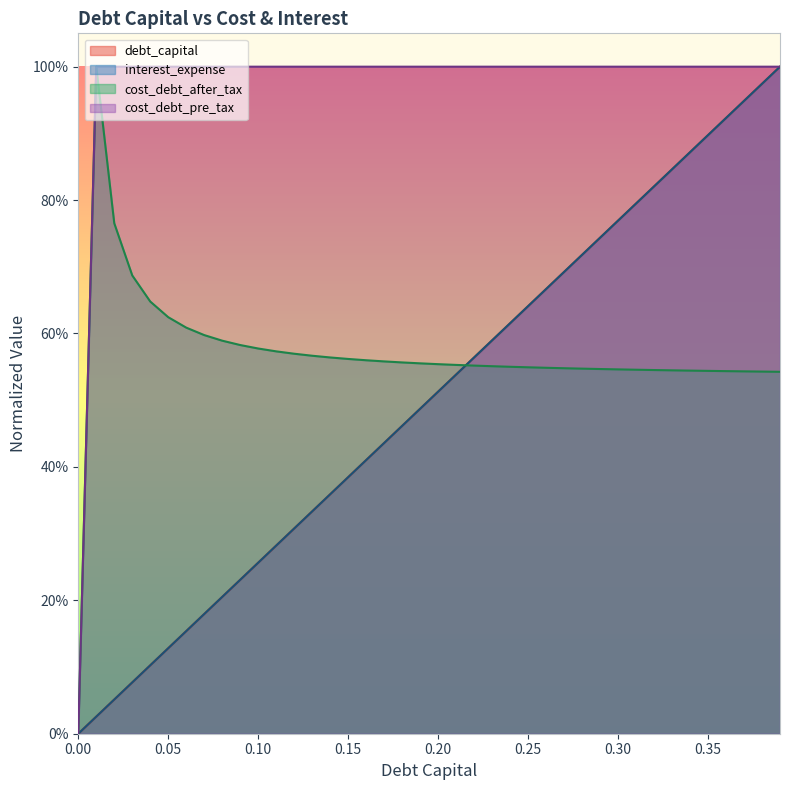

Reading left to right, list all the values displayed in this chart.

debt_capital: 0.0=0.0	0.01=0.0	0.02=0.1	0.03=0.1	0.04=0.1	0.05=0.1	0.06=0.2	0.07=0.2	0.08=0.2	0.09=0.2	0.1=0.3	0.11=0.3	0.12=0.3	0.13=0.3	0.14=0.4	0.15=0.4	0.16=0.4	0.17=0.4	0.18=0.5	0.19=0.5	0.2=0.5	0.21=0.5	0.22=0.6	0.23=0.6	0.24=0.6	0.25=0.6	0.26=0.7	0.27=0.7	0.28=0.7	0.29=0.7	0.3=0.8	0.31=0.8	0.32=0.8	0.33=0.8	0.34=0.9	0.35=0.9	0.36=0.9	0.37=0.9	0.38=1.0	0.39=1.0
interest_expense: 0.0=0.0	0.01=0.0	0.02=0.1	0.03=0.1	0.04=0.1	0.05=0.1	0.06=0.2	0.07=0.2	0.08=0.2	0.09=0.2	0.1=0.3	0.11=0.3	0.12=0.3	0.13=0.3	0.14=0.4	0.15=0.4	0.16=0.4	0.17=0.4	0.18=0.5	0.19=0.5	0.2=0.5	0.21=0.5	0.22=0.6	0.23=0.6	0.24=0.6	0.25=0.6	0.26=0.7	0.27=0.7	0.28=0.7	0.29=0.7	0.3=0.8	0.31=0.8	0.32=0.8	0.33=0.8	0.34=0.9	0.35=0.9	0.36=0.9	0.37=0.9	0.38=1.0	0.39=1.0
cost_debt_after_tax: 0.0=0.0	0.01=1.0	0.02=0.8	0.03=0.7	0.04=0.6	0.05=0.6	0.06=0.6	0.07=0.6	0.08=0.6	0.09=0.6	0.1=0.6	0.11=0.6	0.12=0.6	0.13=0.6	0.14=0.6	0.15=0.6	0.16=0.6	0.17=0.6	0.18=0.6	0.19=0.6	0.2=0.6	0.21=0.6	0.22=0.6	0.23=0.6	0.24=0.6	0.25=0.5	0.26=0.5	0.27=0.5	0.28=0.5	0.29=0.5	0.3=0.5	0.31=0.5	0.32=0.5	0.33=0.5	0.34=0.5	0.35=0.5	0.36=0.5	0.37=0.5	0.38=0.5	0.39=0.5
cost_debt_pre_tax: 0.0=0.0	0.01=1.0	0.02=1.0	0.03=1.0	0.04=1.0	0.05=1.0	0.06=1.0	0.07=1.0	0.08=1.0	0.09=1.0	0.1=1.0	0.11=1.0	0.12=1.0	0.13=1.0	0.14=1.0	0.15=1.0	0.16=1.0	0.17=1.0	0.18=1.0	0.19=1.0	0.2=1.0	0.21=1.0	0.22=1.0	0.23=1.0	0.24=1.0	0.25=1.0	0.26=1.0	0.27=1.0	0.28=1.0	0.29=1.0	0.3=1.0	0.31=1.0	0.32=1.0	0.33=1.0	0.34=1.0	0.35=1.0	0.36=1.0	0.37=1.0	0.38=1.0	0.39=1.0